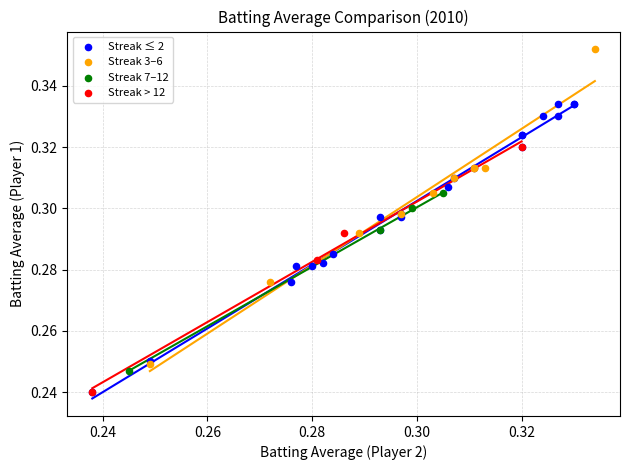

Which series reaches the maximum Y coordinate?

Streak 3–6